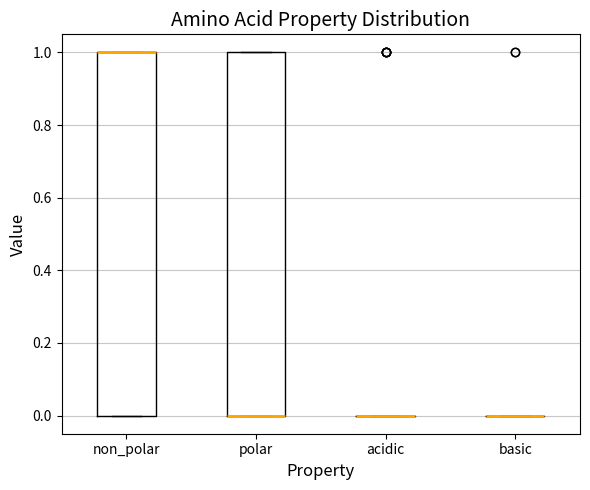

Reading left to right, transcribe this box plot: for each box, give where its median line is, the range the box spans, and where its two whiskers end, as read against the y-axis. The values are not printed on the chart, so give them approximately, as read against the axis.

non_polar: median 1 (drawn on the box's upper edge), box 0 to 1, whiskers 0 to 1
polar: median 0 (drawn on the box's lower edge), box 0 to 1, whiskers 0 to 1
acidic: box collapsed to a line at 0, whiskers 0 to 0
basic: box collapsed to a line at 0, whiskers 0 to 0